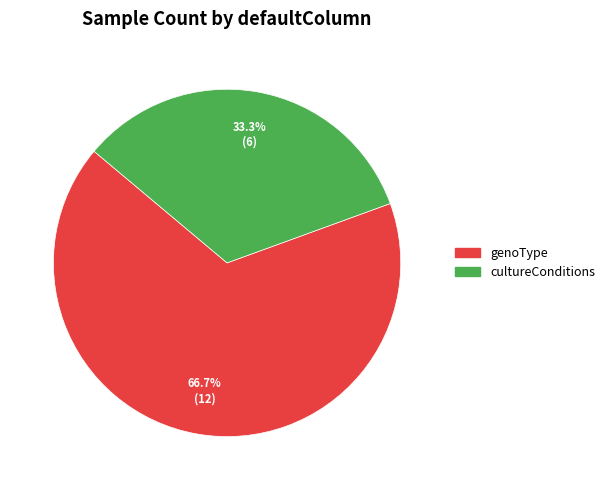

To the nearest percent, what is the difference between the cultureConditions and genoType slice percentages?

33%